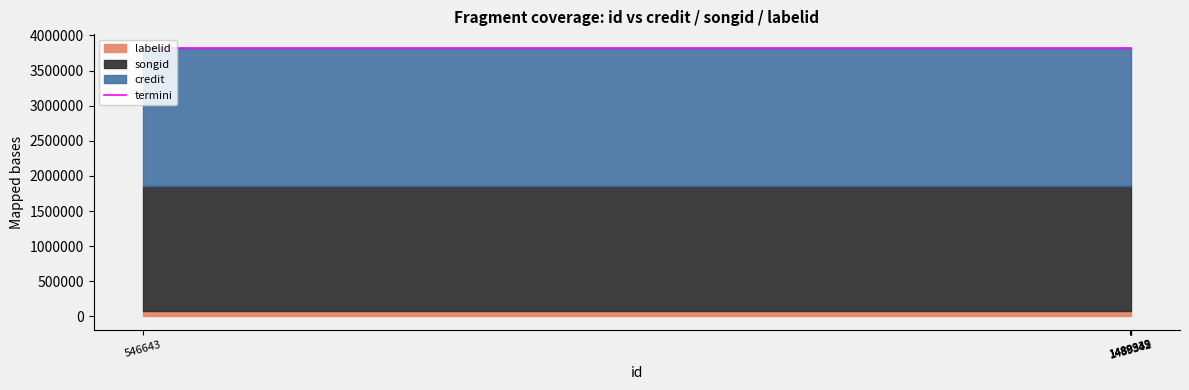

Which category has the lowest value across all series?

546643